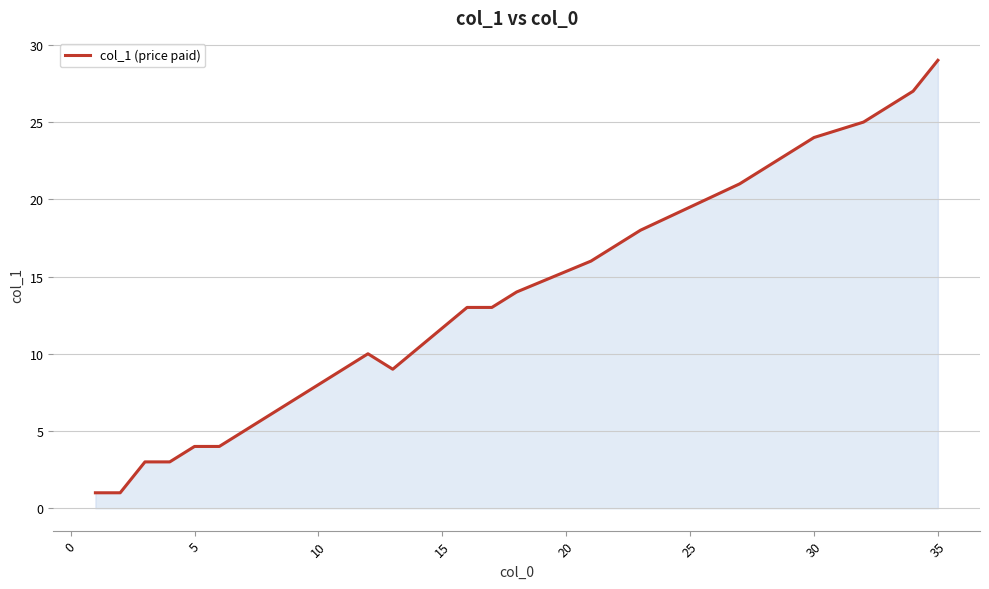

What is the difference between the maximum and minimum values?

28